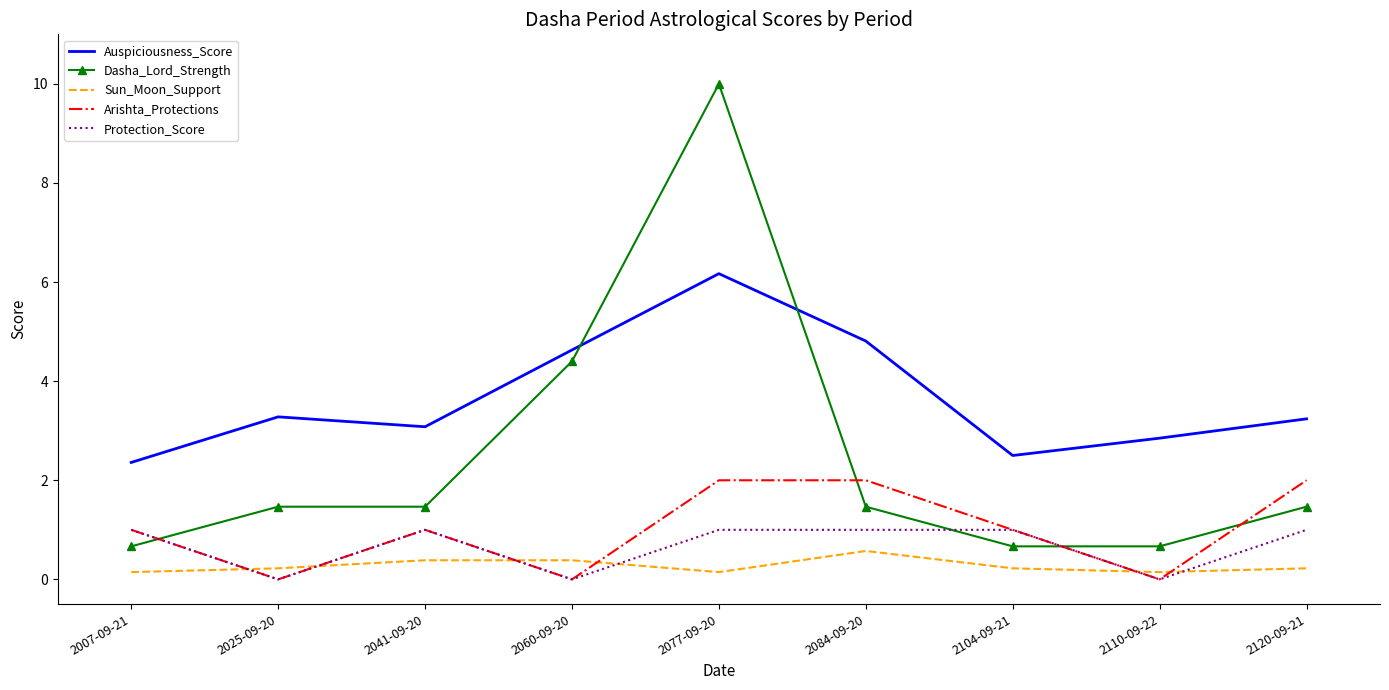

What is the greatest value displayed?

10.0